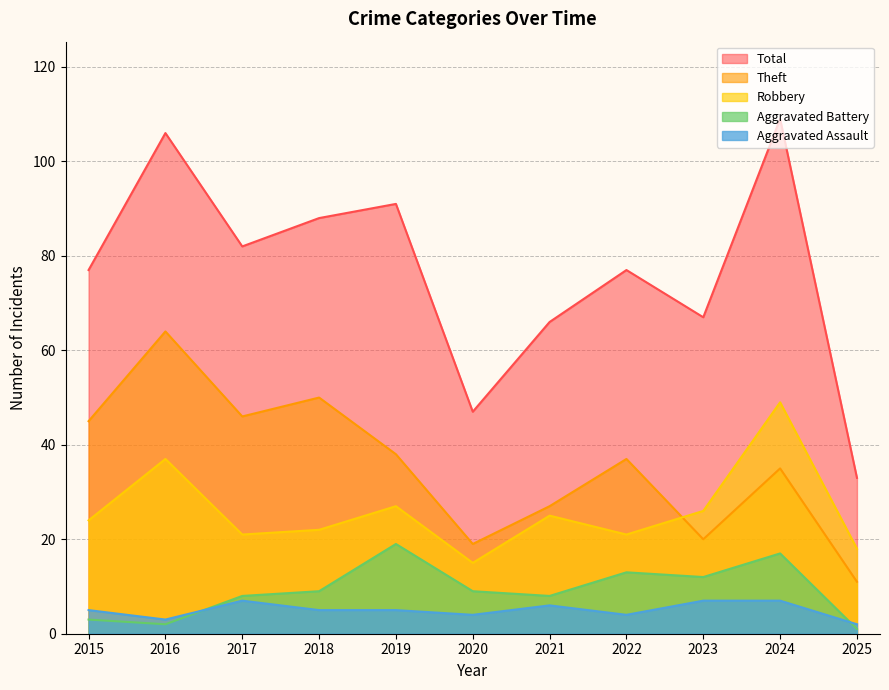

How many values in the Robbery series exceed 24?

5